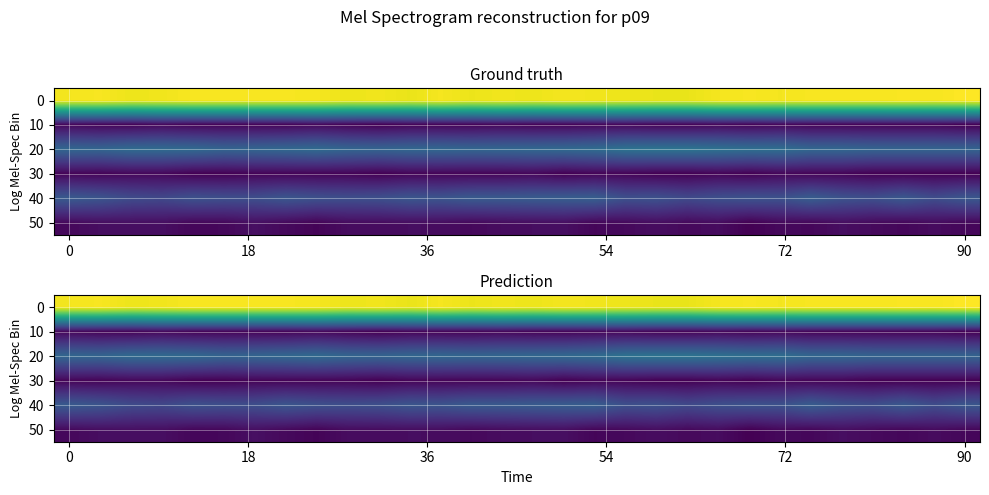

What is the total value across all series at 20?

75.6